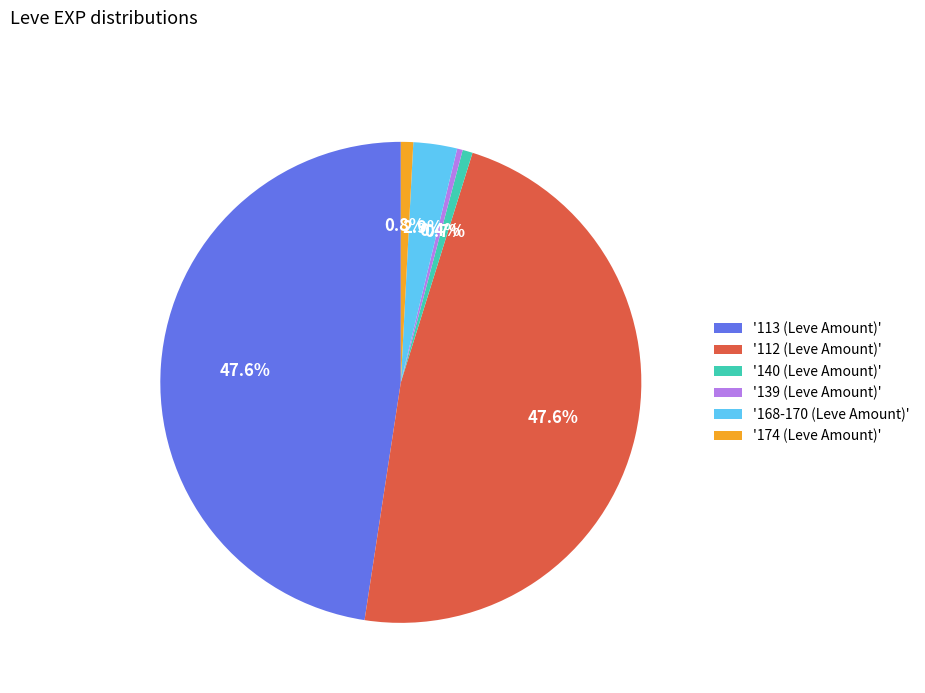

What percentage is NOT represented by '139 (Leve Amount)'?

99.6%